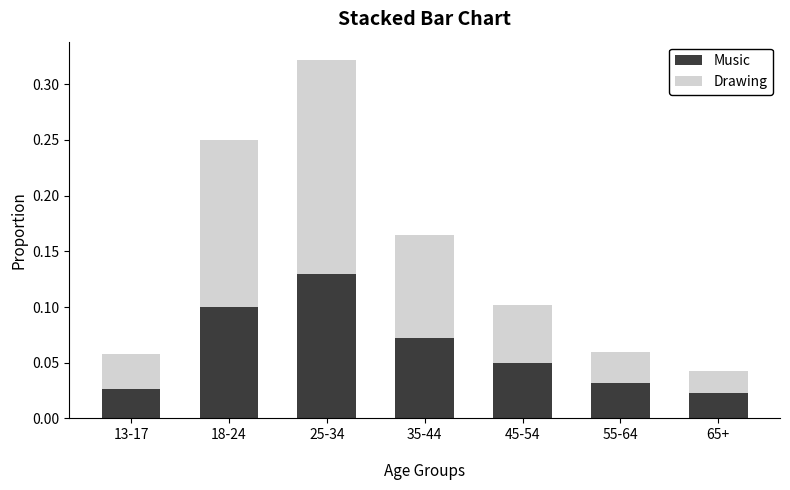

Is it true that Music equals 0.1 at 45-54?

True